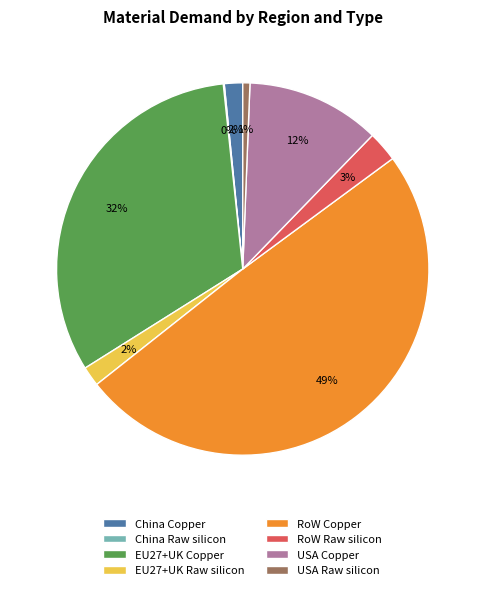

Between China Copper and EU27+UK Copper, which is larger?

EU27+UK Copper